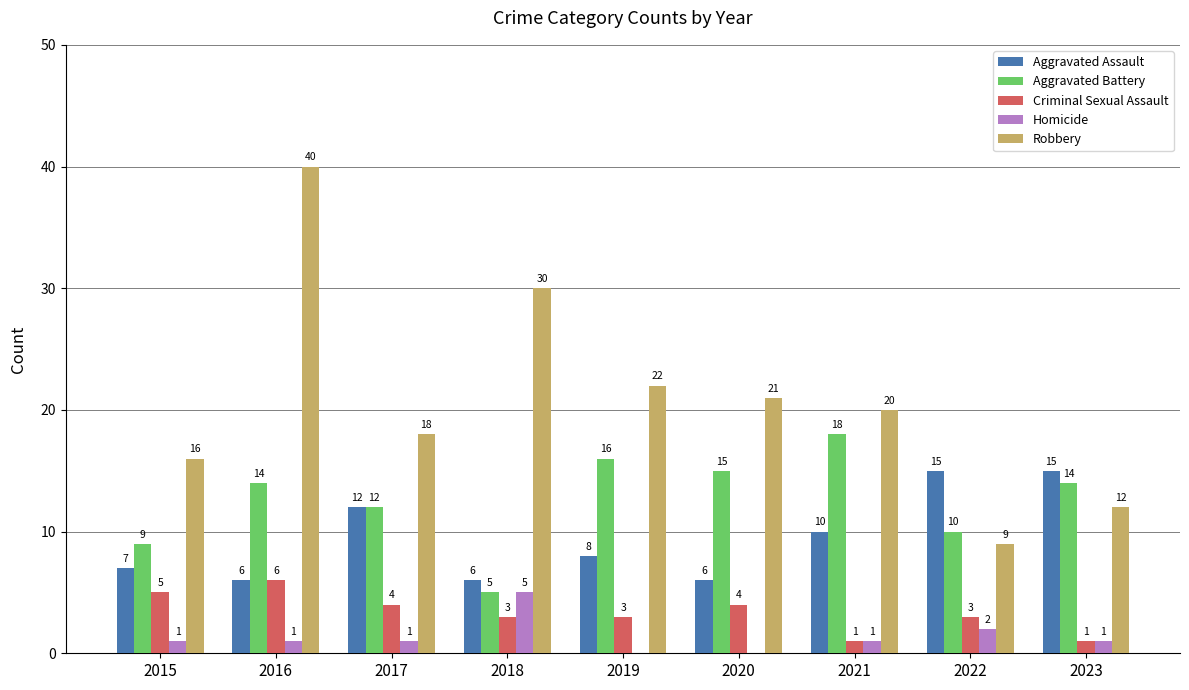

What value does the Robbery series have at 2017, to the nearest 10?

20